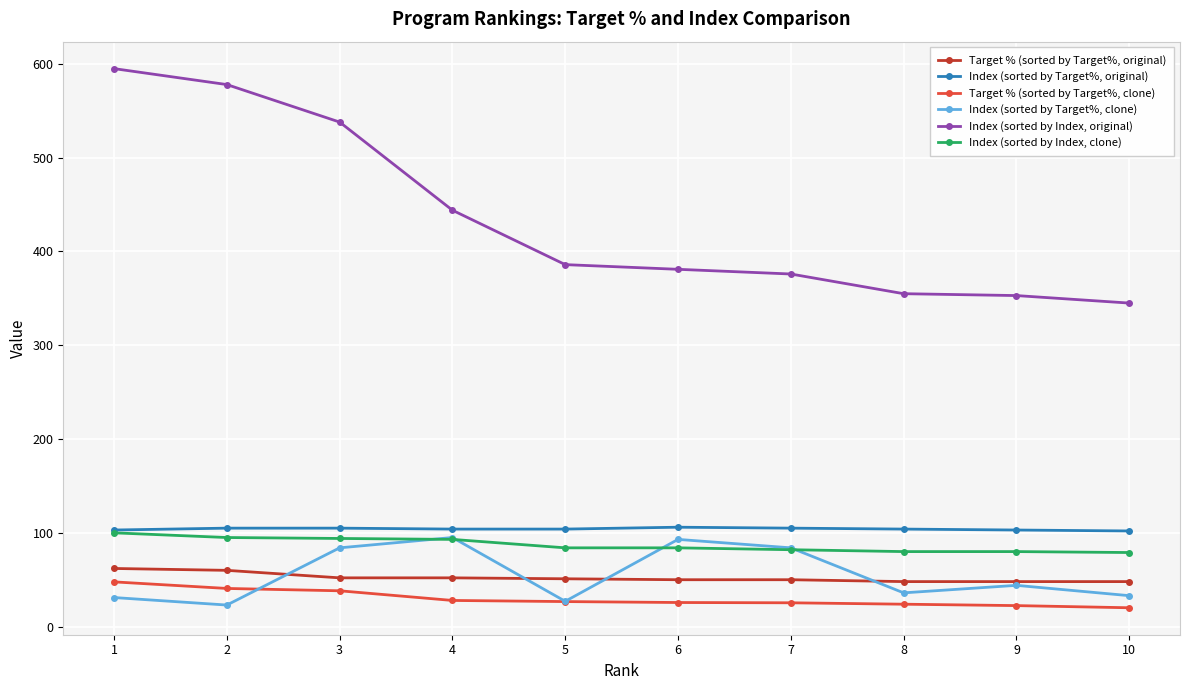

The Index (sorted by Target%, clone) series shows 95.0 at 4. True or false?

True